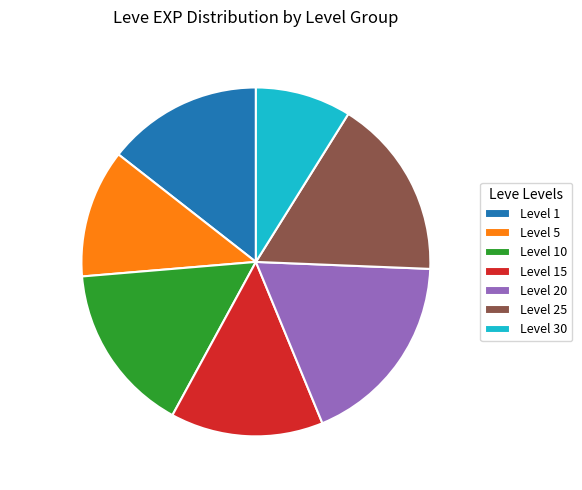

Between Level 25 and Level 15, which is larger?

Level 25